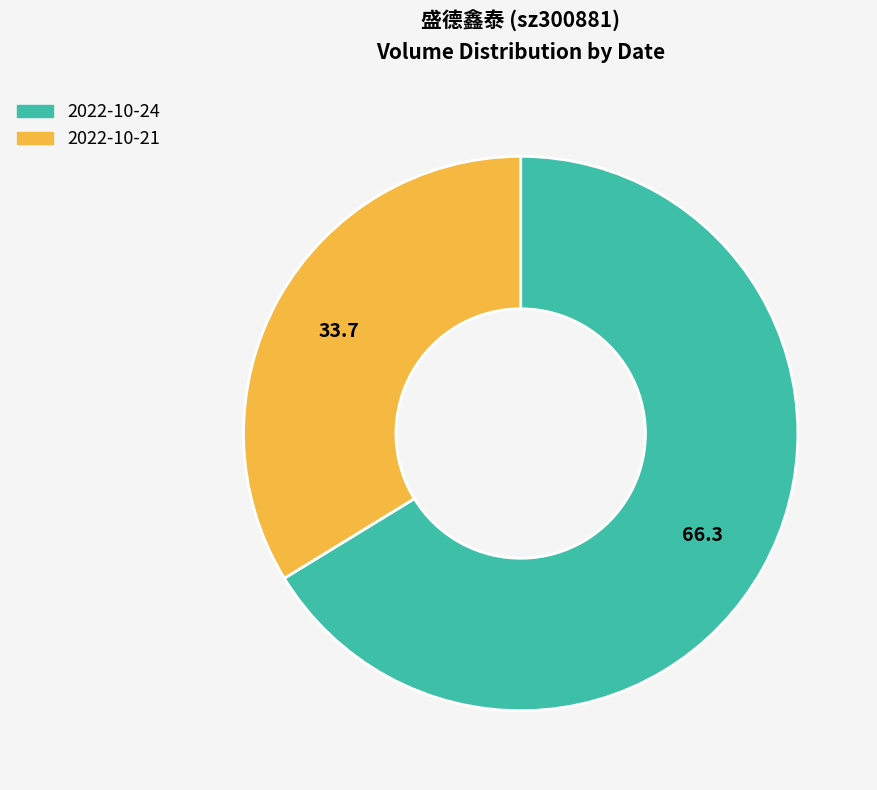

What is the largest slice in the pie chart?

2022-10-24